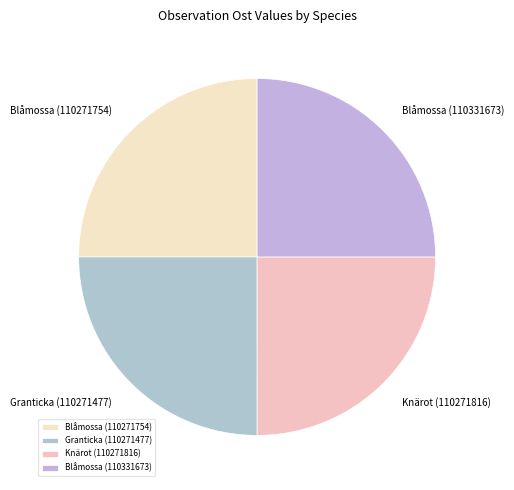

The Blåmossa (110271754) slice represents 11% of the pie. True or false?

False